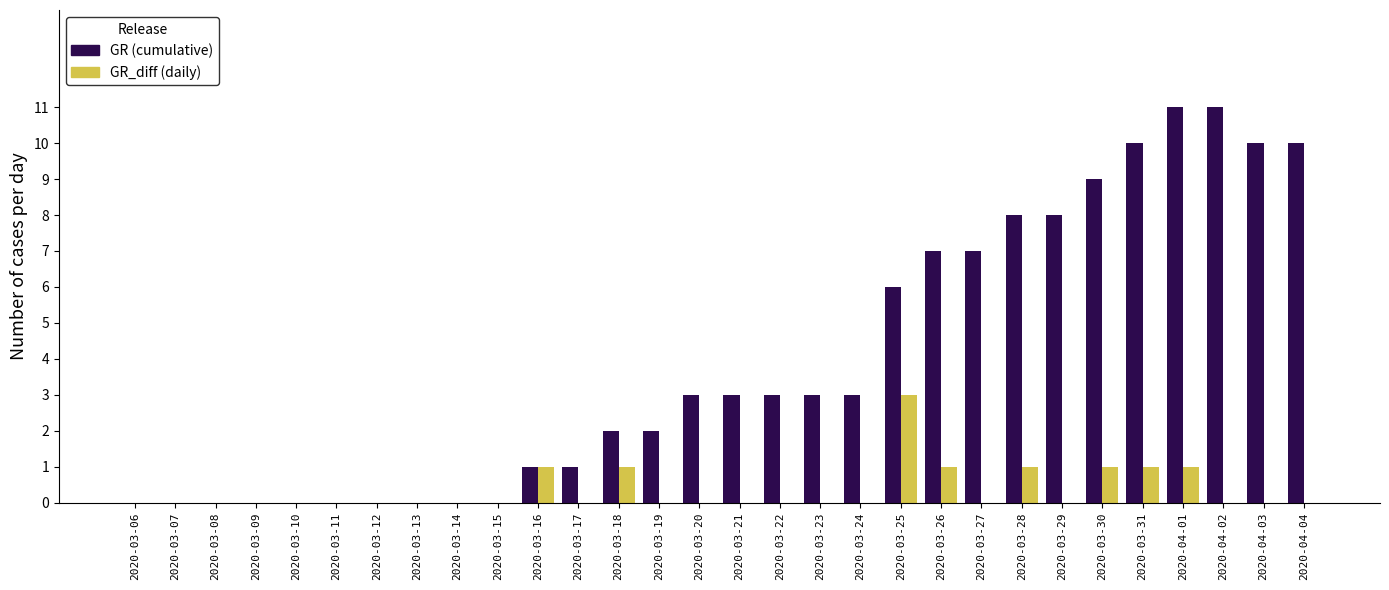

What is the difference between the maximum and second lowest values in the GR (cumulative) series?

11